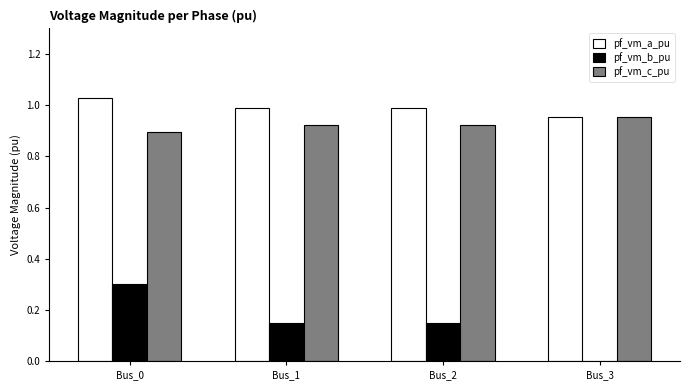

What is the sum of the pf_vm_a_pu values at Bus_0 and Bus_2?

2.0